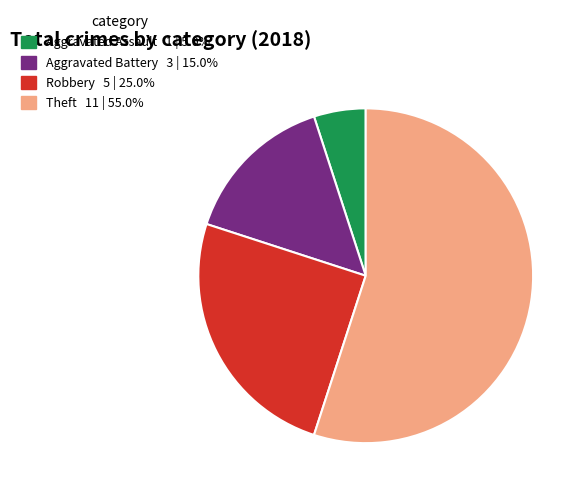

Does any single category account for the majority?

Yes